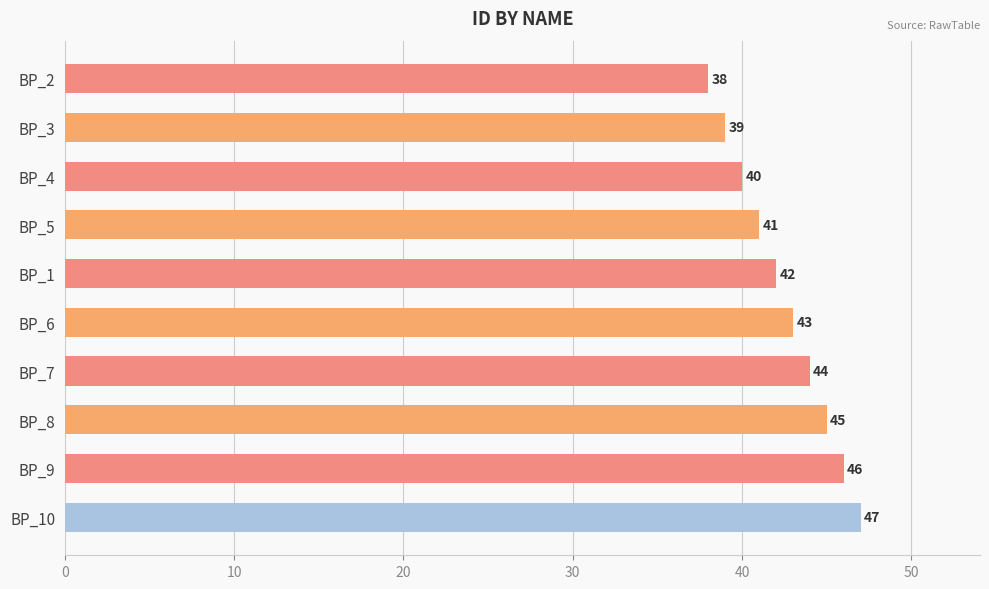

Which label corresponds to the largest value in the chart?

BP_10